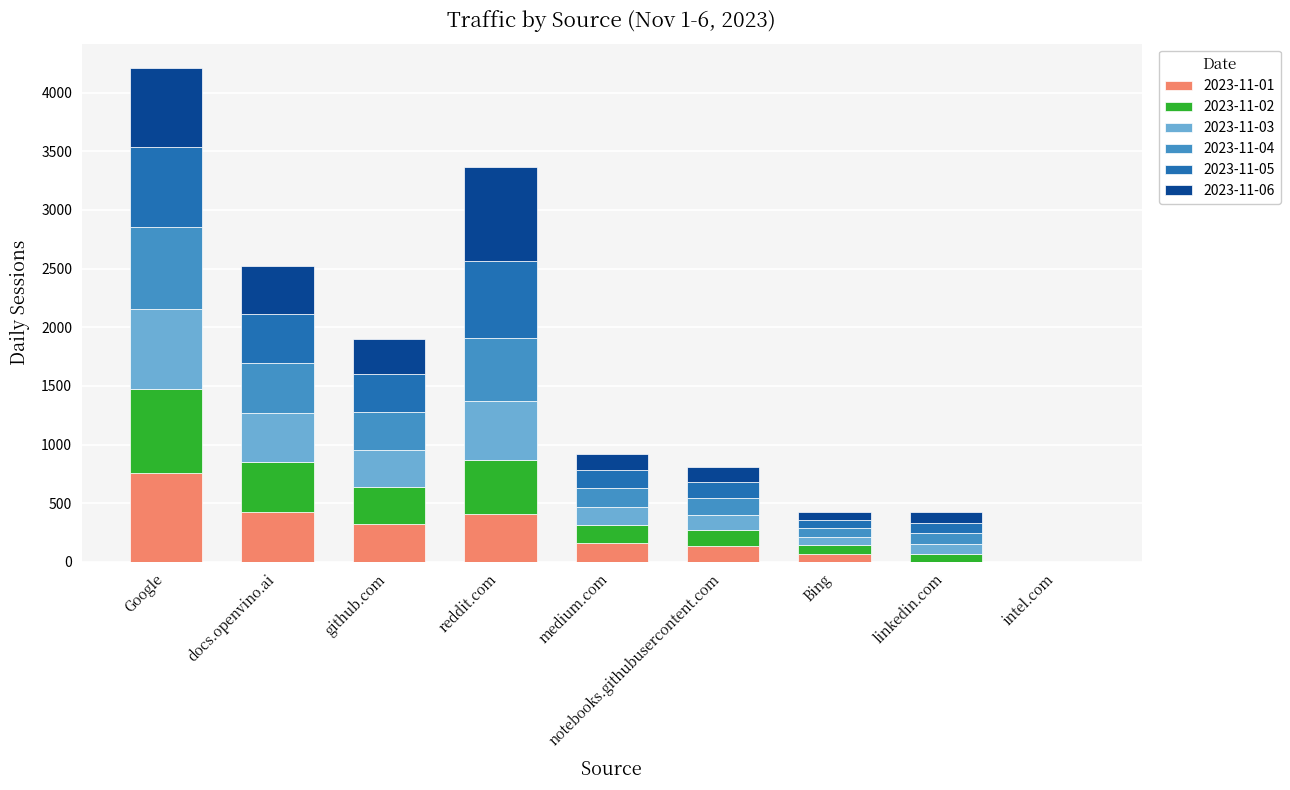

Which category has the highest value in the 2023-11-01 series?

Google